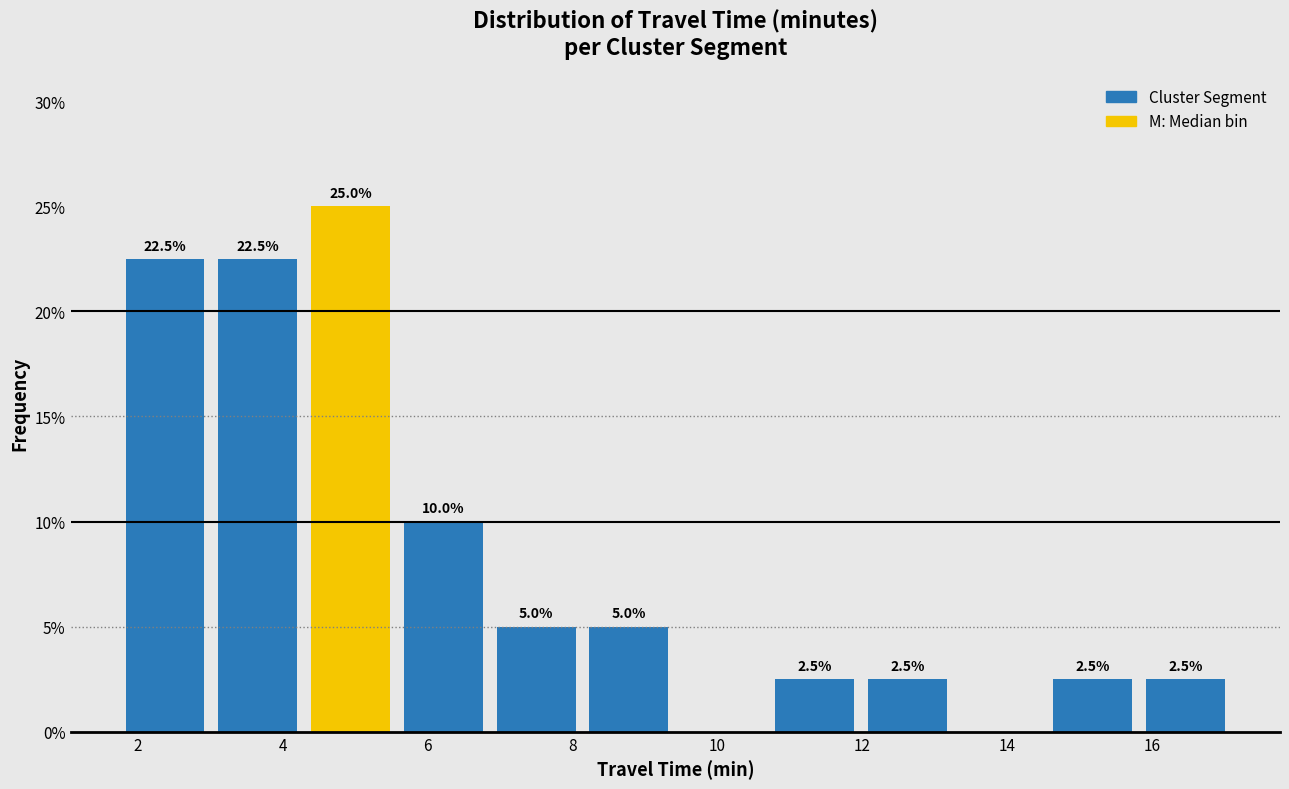

Over which range of the x-axis is the bar tallest?

4.2 to 5.6